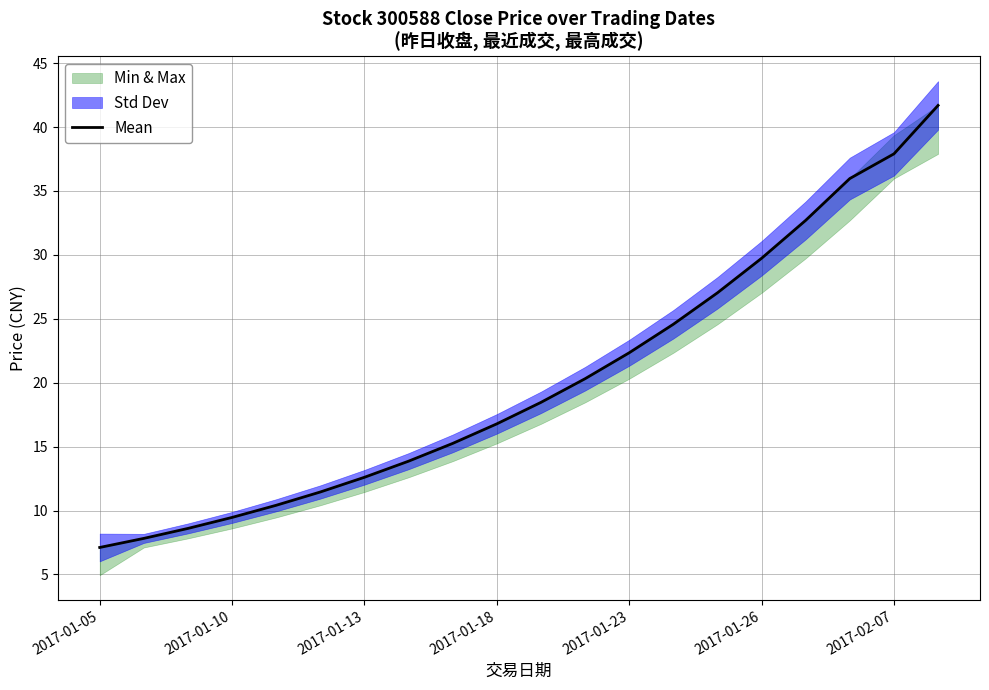

What is the maximum value for Mean?

41.7